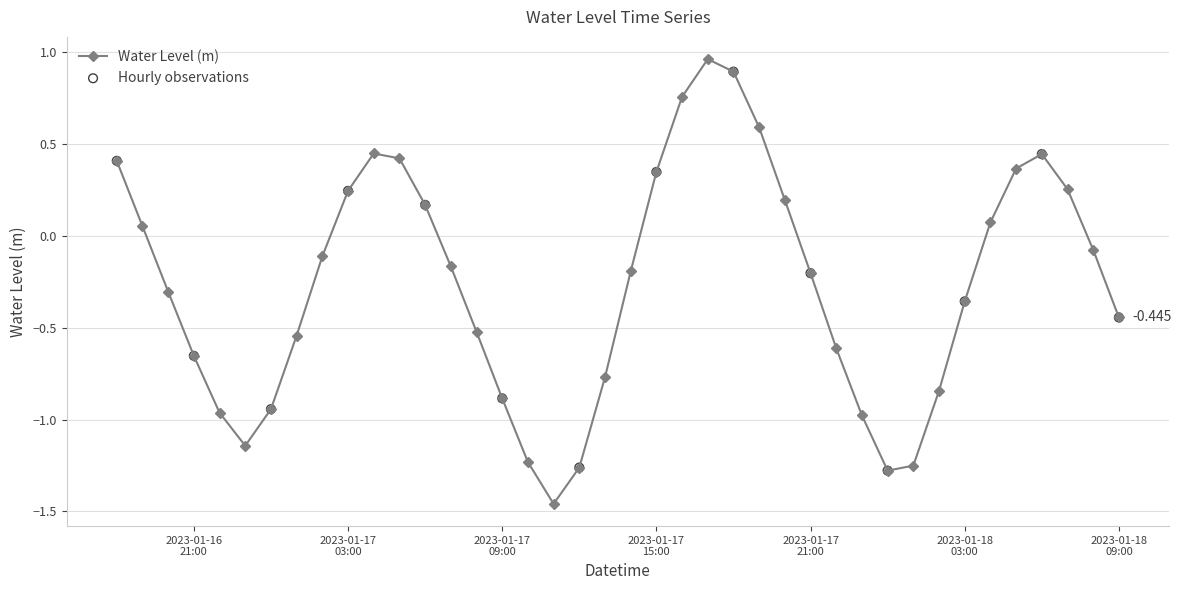

True or false: the data has more than 1 interior local peaks.

True